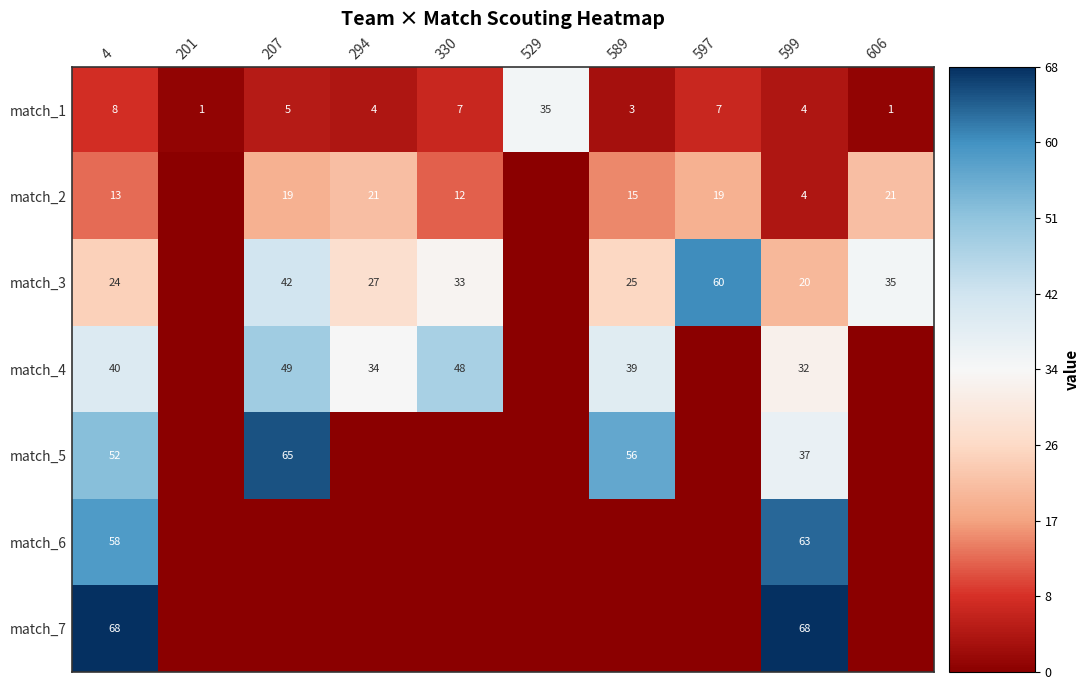

What is the total value across all series at 599?

228